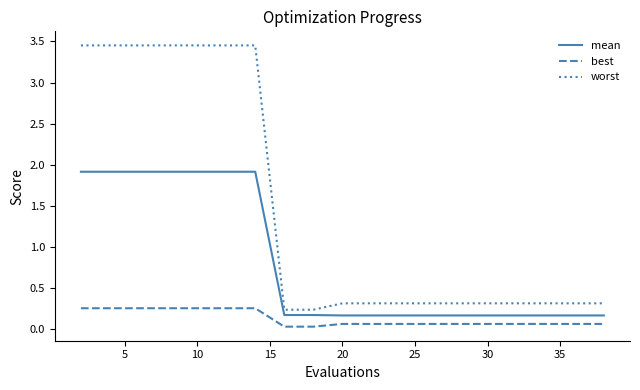

What is the maximum value for mean?

1.9